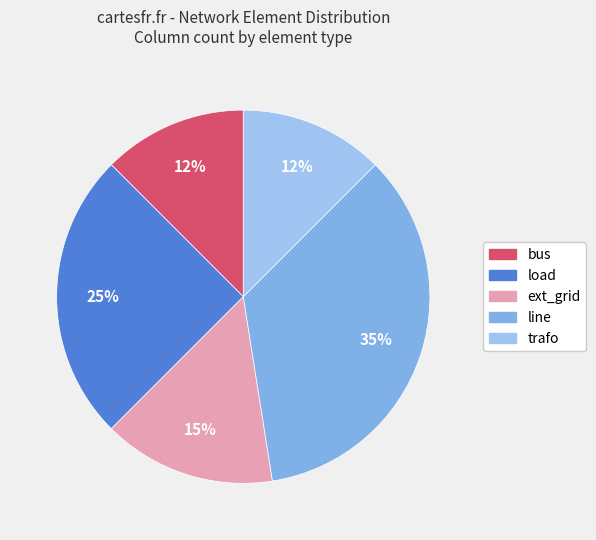

How many segments does this pie chart have?

5